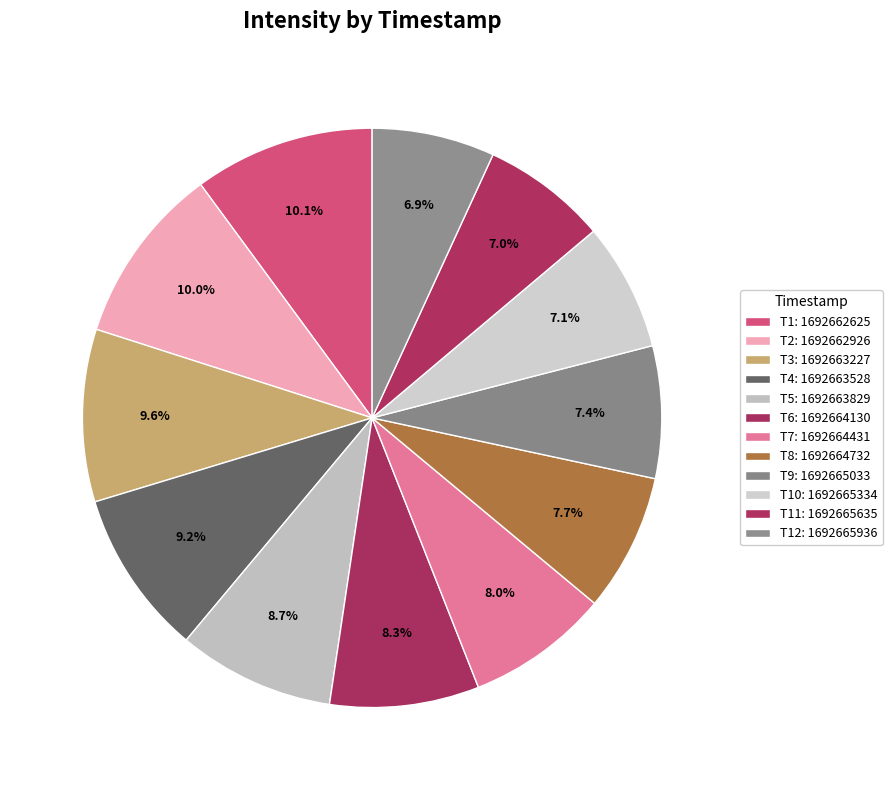

Count the number of slices in the pie.

12